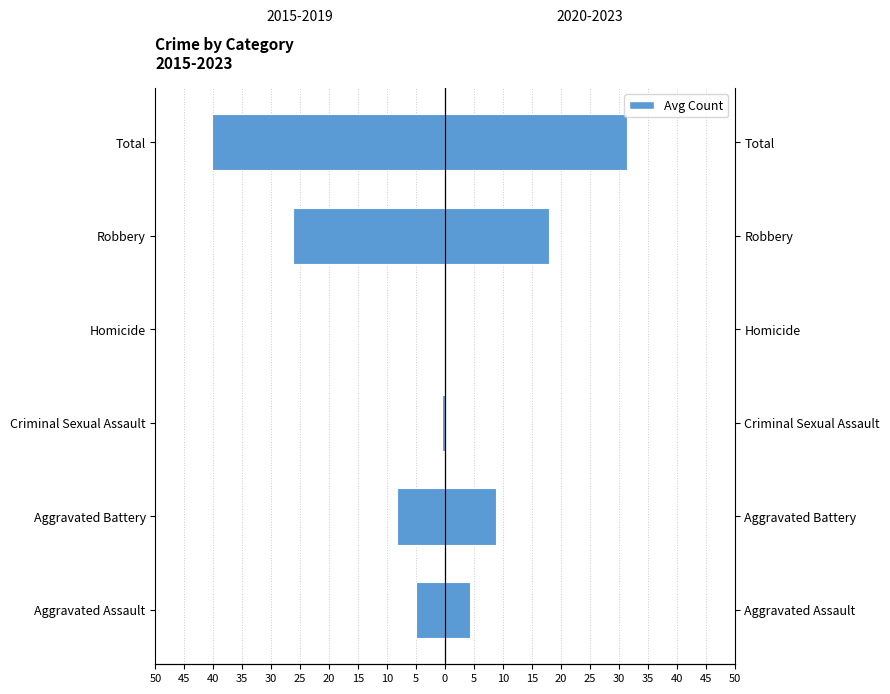

How many categories are shown in the chart?

6